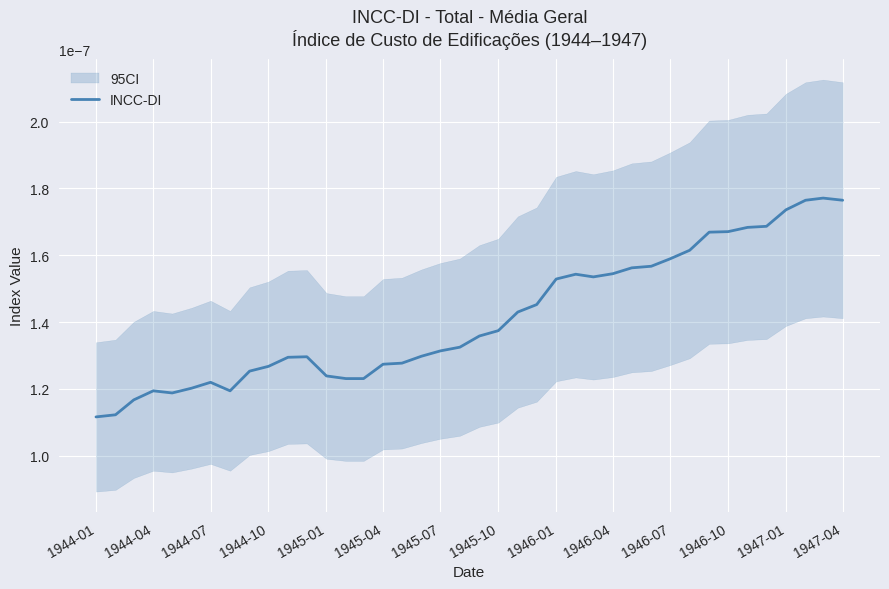

How many interior local peaks (higher than both neighbors) does the data have?

5